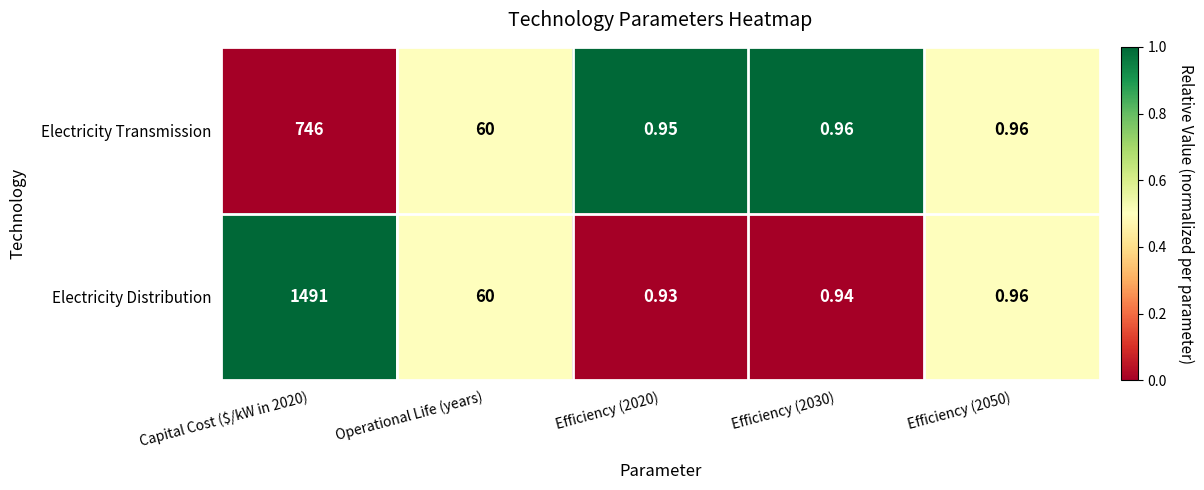

Rank the series by their average value, from highest to lowest.

Electricity Distribution, Electricity Transmission